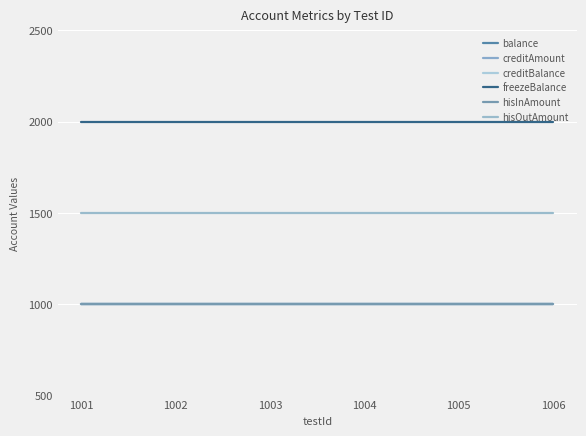

Does the chart have visible grid lines?

Yes